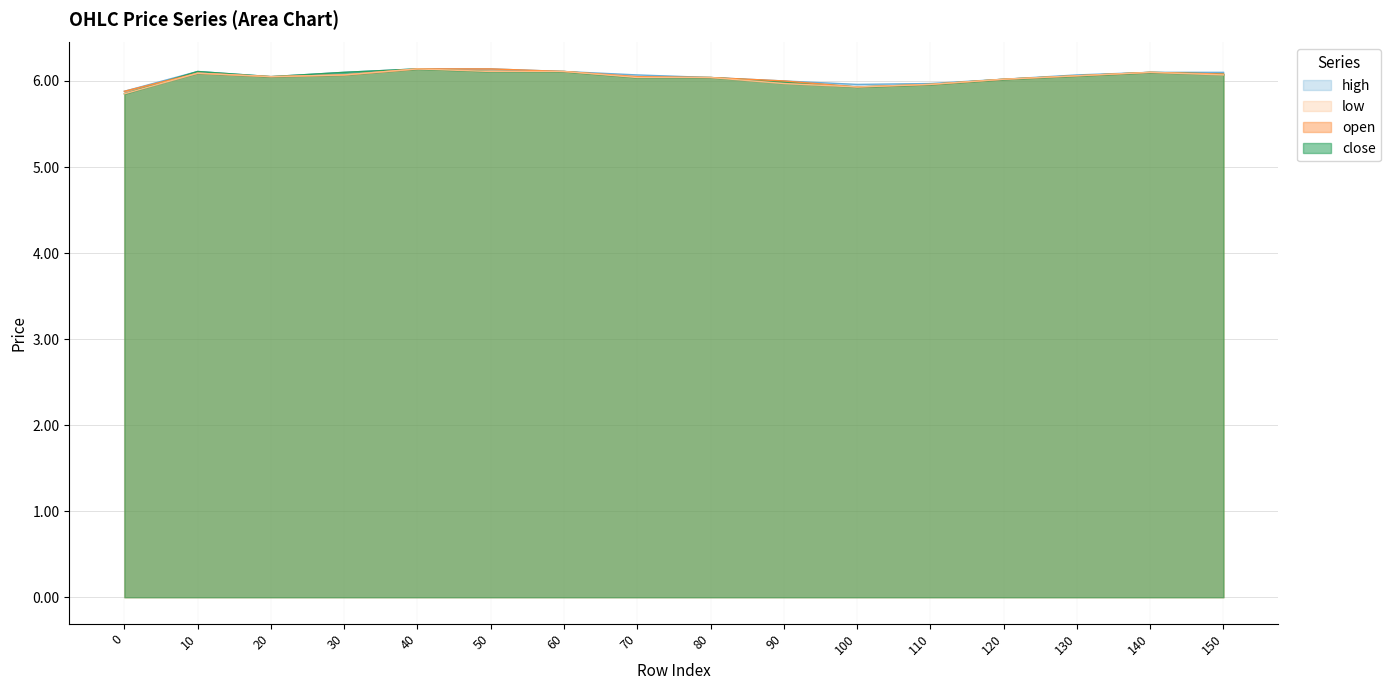

Reading left to right, list all the values displayed in this chart.

open: 5.9	6.1	6.0	6.1	6.1	6.1	6.1	6.0	6.0	6.0	5.9	6.0	6.0	6.1	6.1	6.1
close: 5.8	6.1	6.0	6.1	6.1	6.1	6.1	6.0	6.0	6.0	5.9	6.0	6.0	6.1	6.1	6.1
high: 5.9	6.1	6.0	6.1	6.1	6.1	6.1	6.1	6.0	6.0	6.0	6.0	6.0	6.1	6.1	6.1
low: 5.8	6.1	6.0	6.1	6.1	6.1	6.1	6.0	6.0	6.0	5.9	6.0	6.0	6.1	6.1	6.1